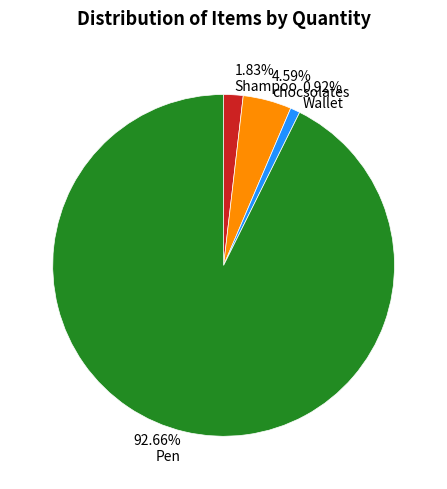

How many segments does this pie chart have?

4